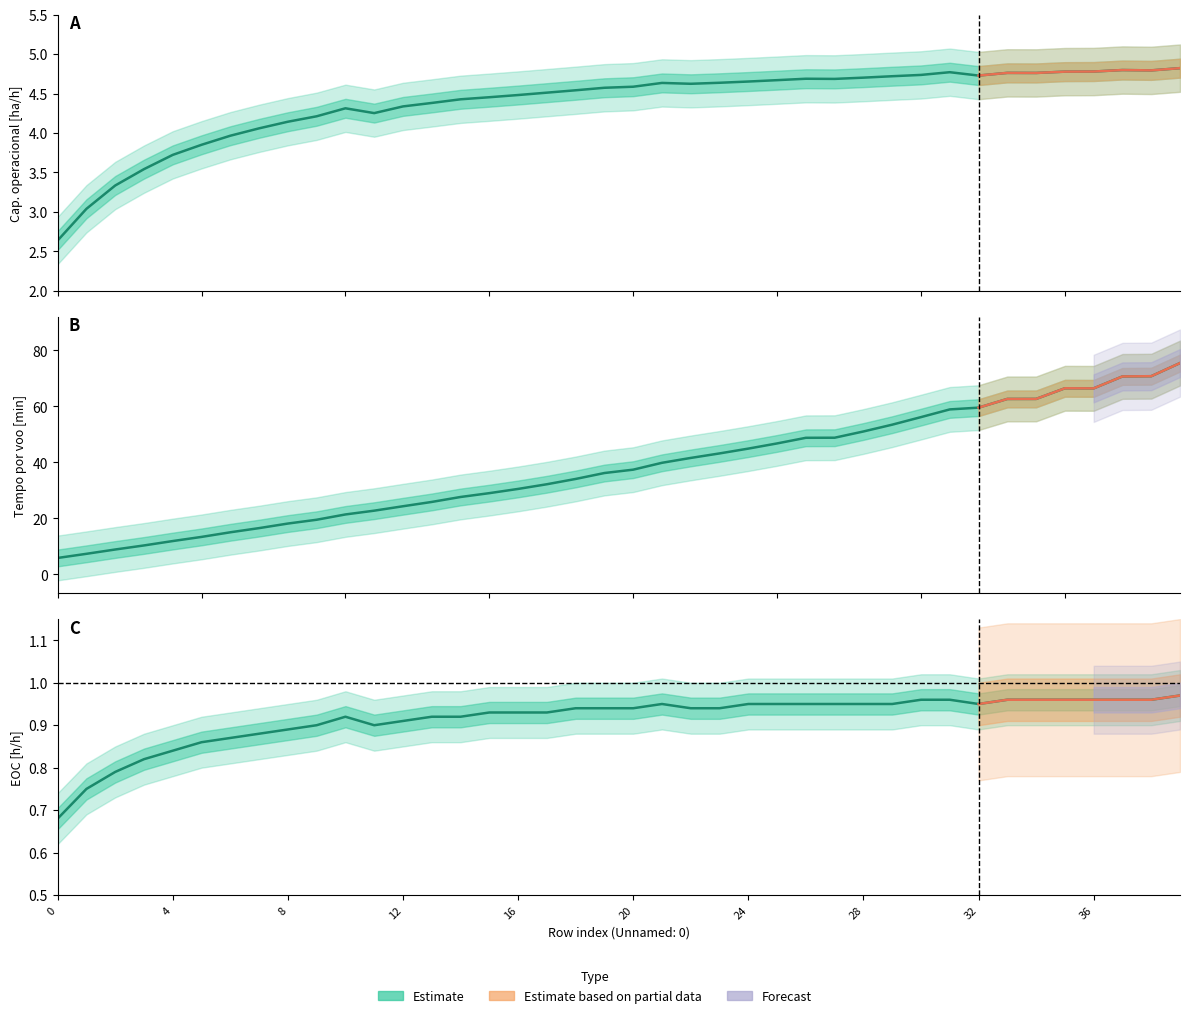

List the series in order of their peak value, highest first.

Tempo por voo [min], Capacidade operacional [ha/h], EOC [h/h]